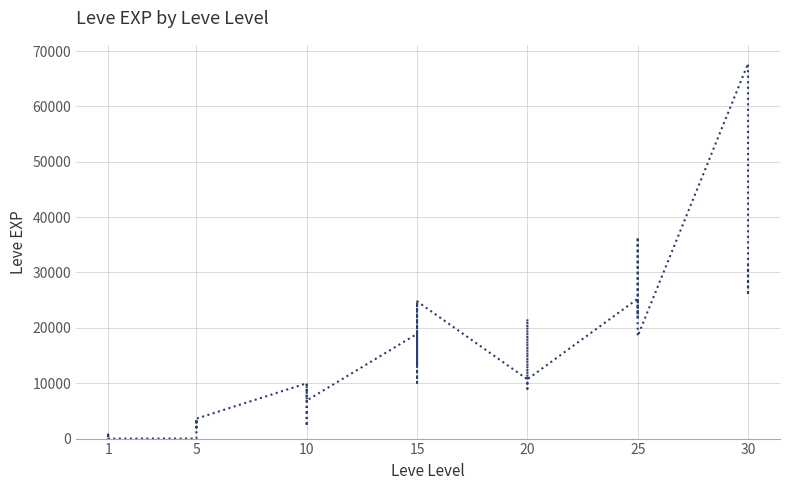

How many lines are shown in the chart?

1